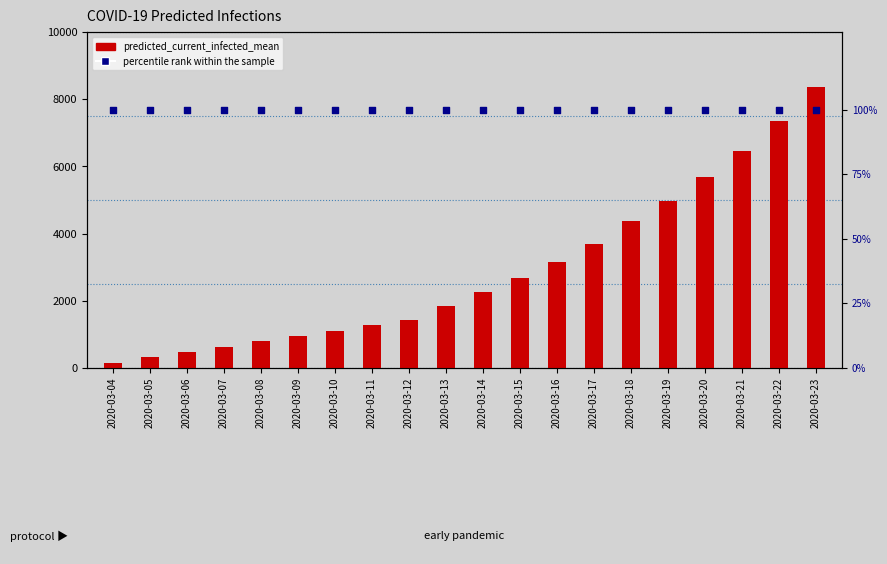

At which category is the sum across all series the highest?

2020-03-23